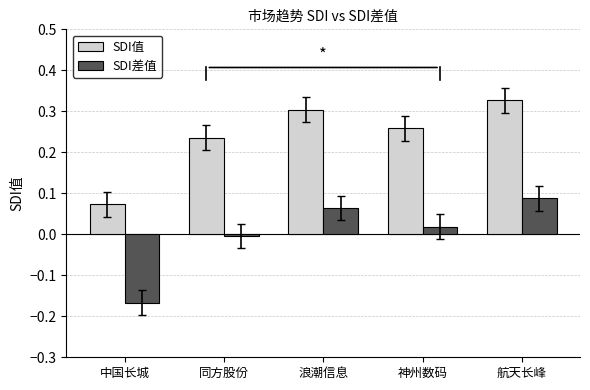

What is the sum of the SDI值 values at 浪潮信息 and 中国长城?

0.4